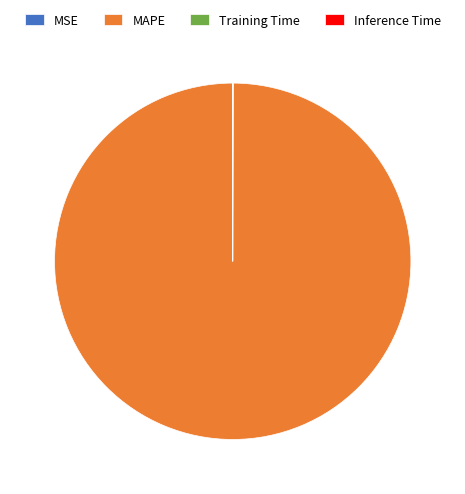

The MAPE slice represents 100% of the pie. True or false?

True